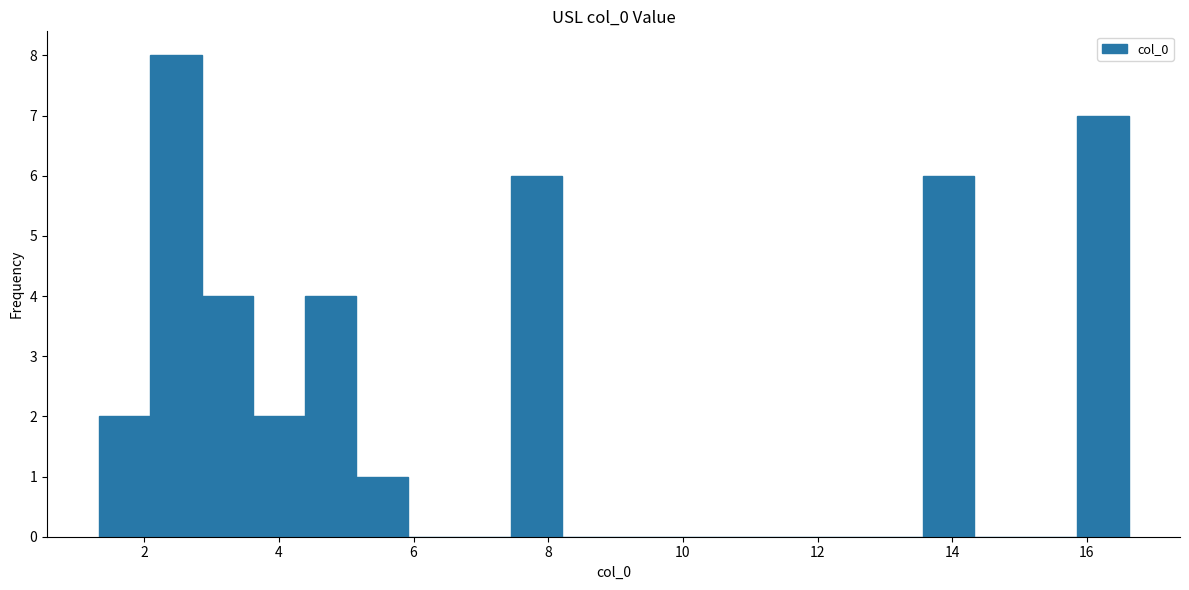

Read against the x-axis, roughly where is the centre of the tallest bar?

2.4